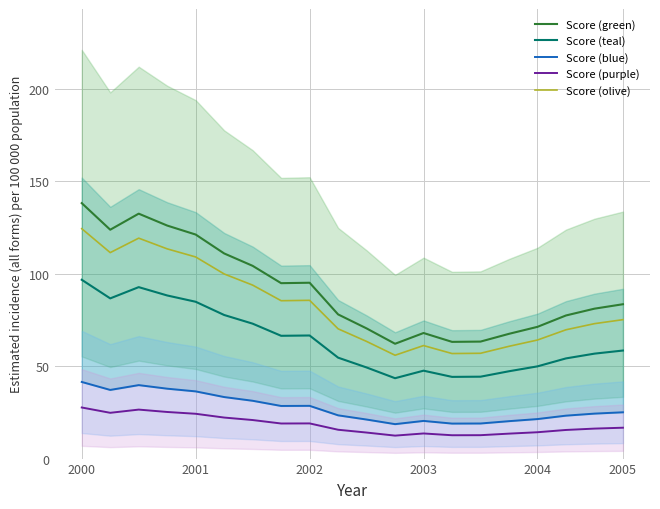

How many data points does each series have?

20